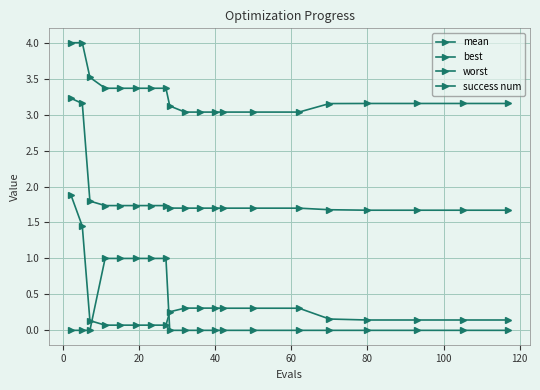

Does the chart have visible grid lines?

Yes